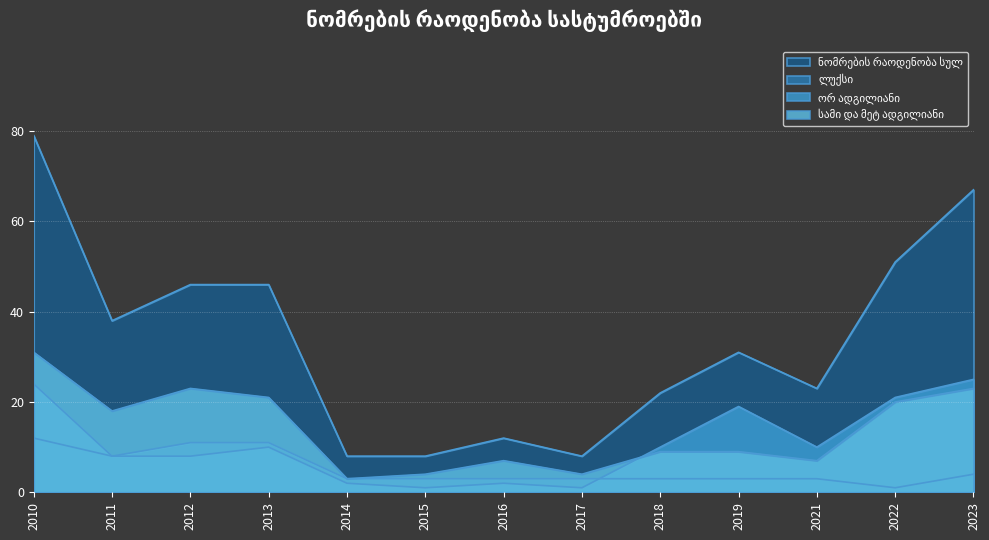

What is the sum of all ლუქსი values?

68